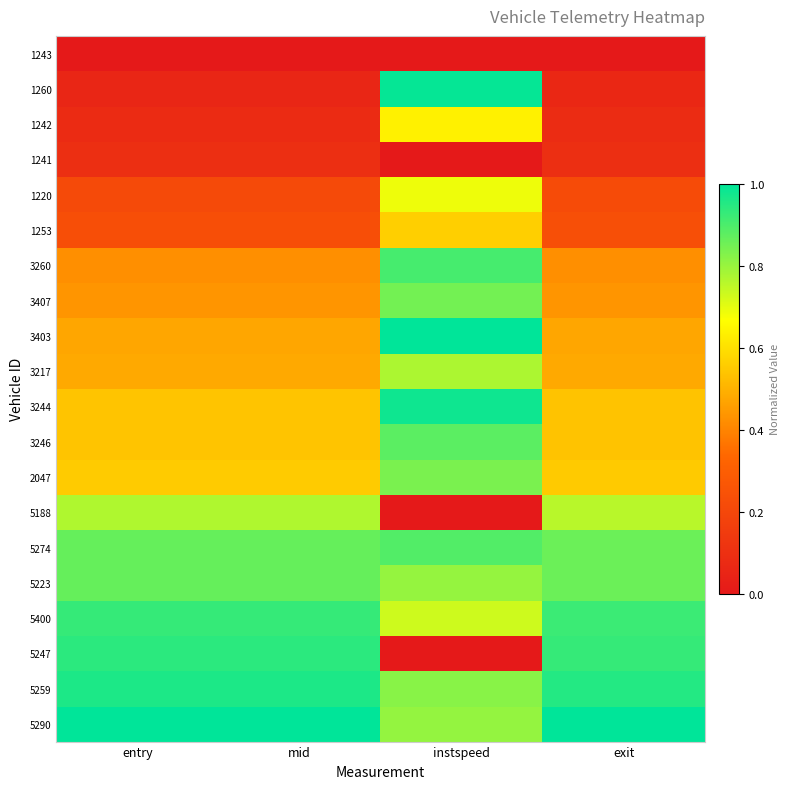

What is the greatest value displayed?

1.0